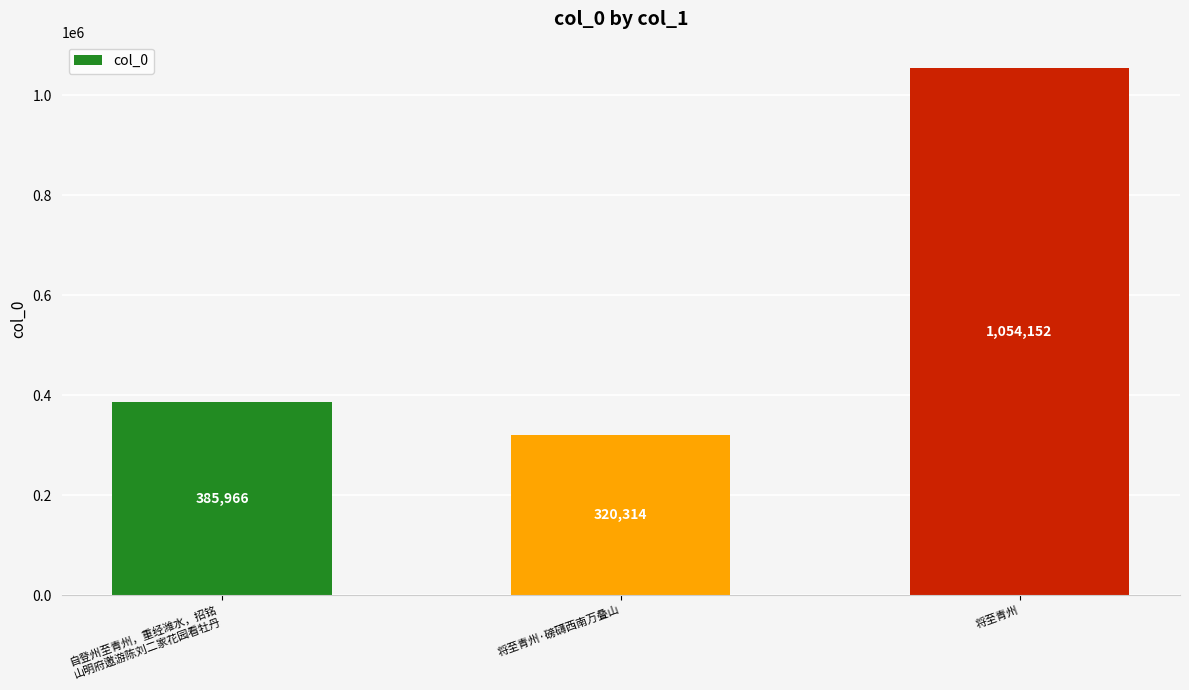

How many data points are less than 385966?

1